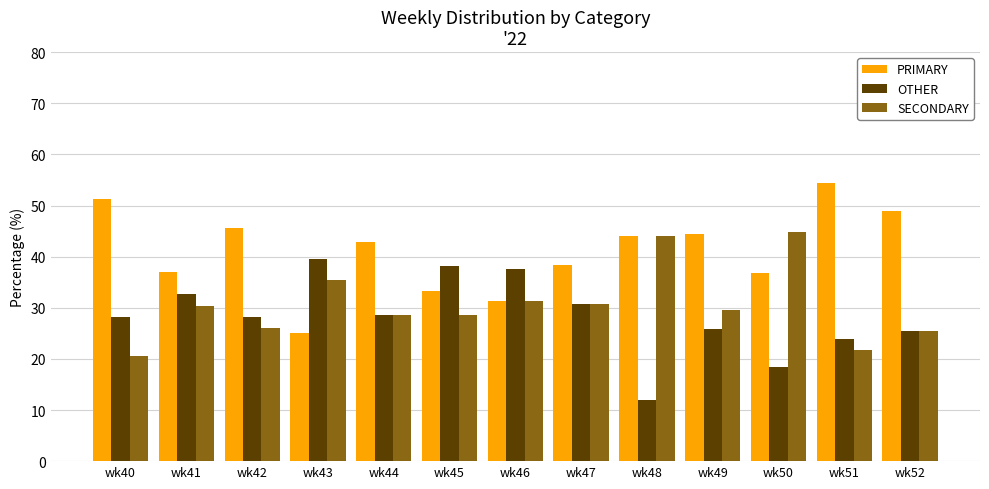

What is the sum of all OTHER values?

369.4